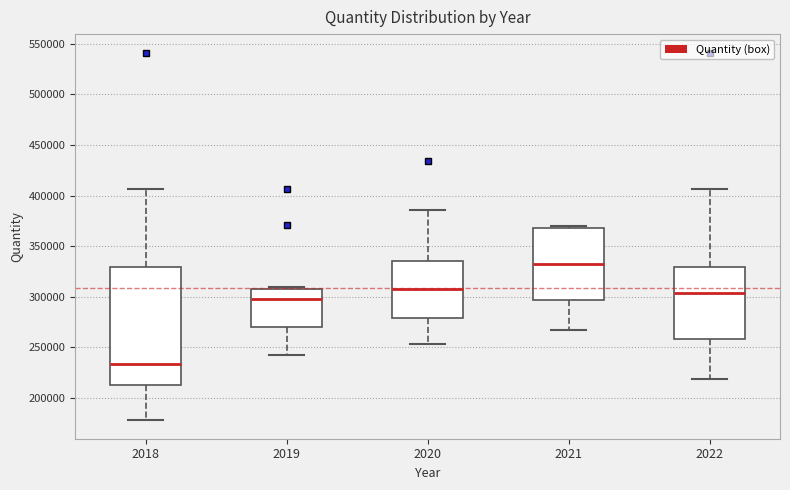

Which box is the tallest, from its lower edge to its upper edge?

2018